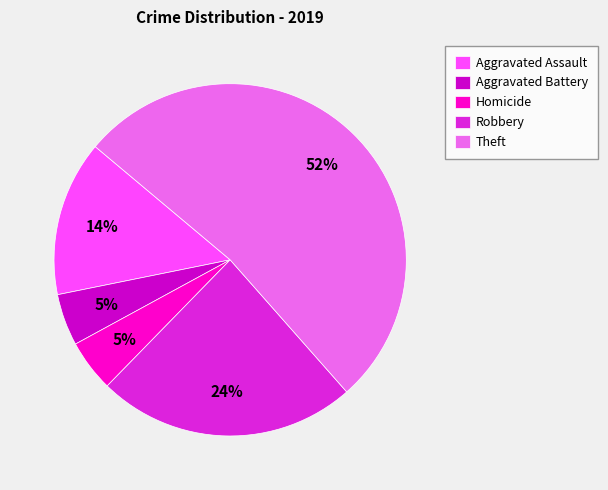

Combined, do Aggravated Assault and Theft account for over 50%?

Yes